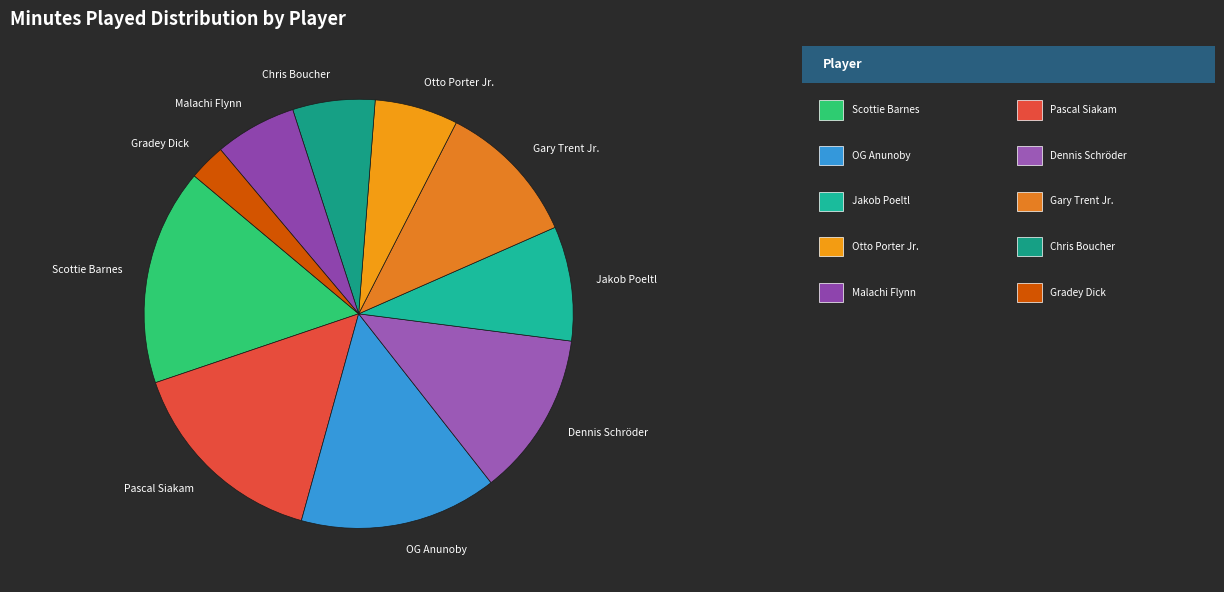

Do Gary Trent Jr. and OG Anunoby together represent more than half of the pie?

No